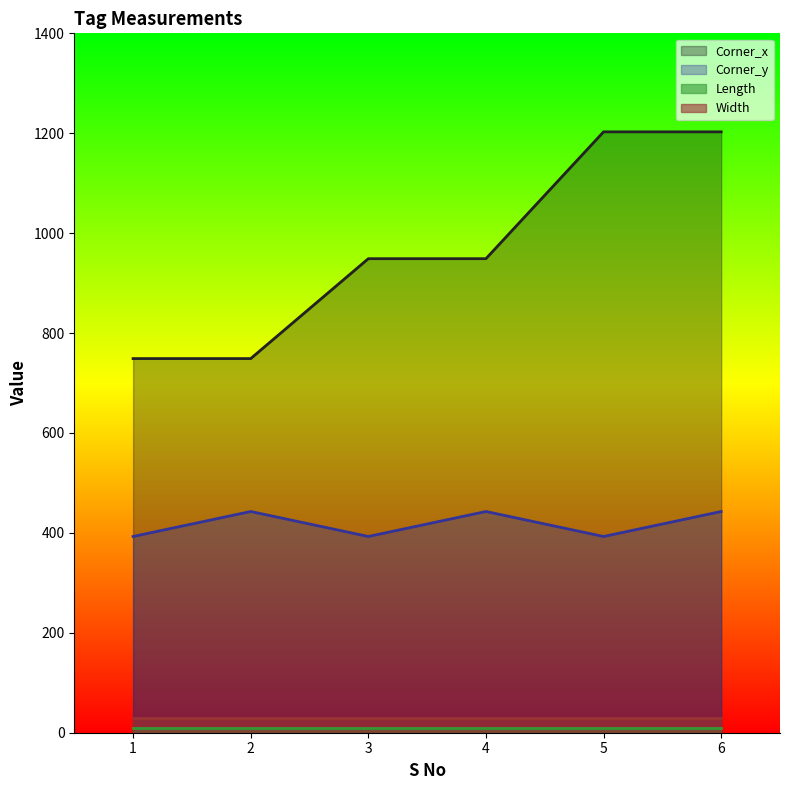

True or false: Corner_y and Corner_x intersect in this chart.

False